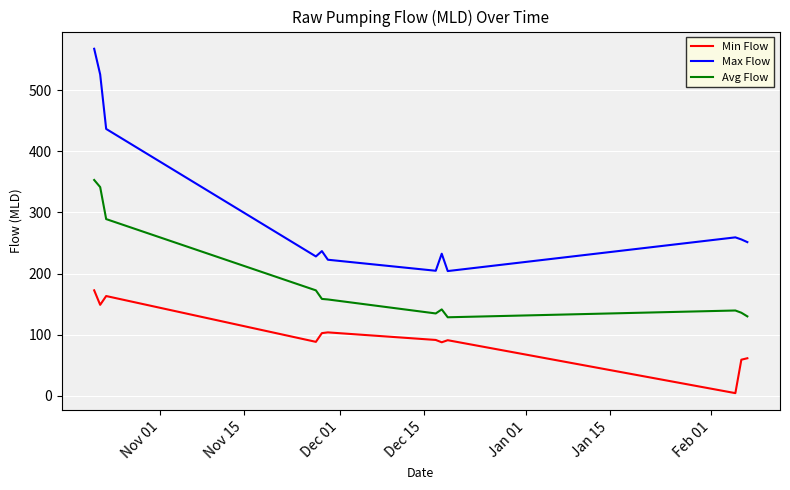

What is the lowest value of the Max Flow series?

204.0